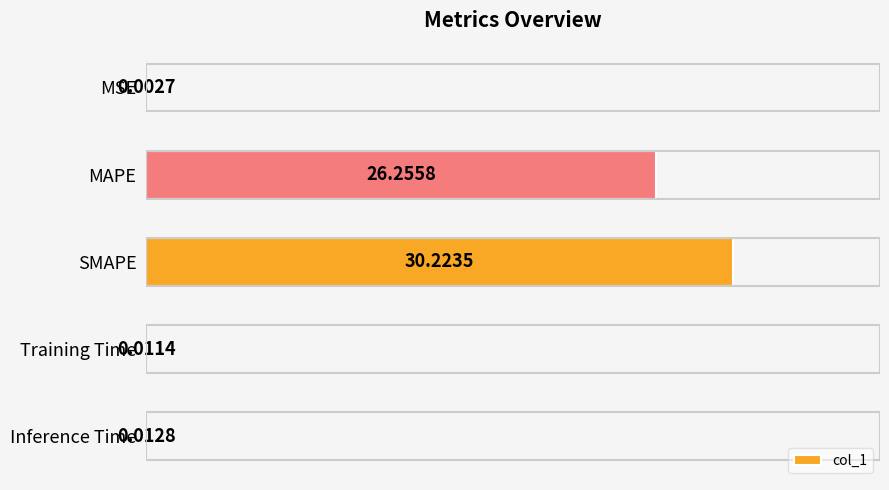

Are the bars horizontal?

Yes